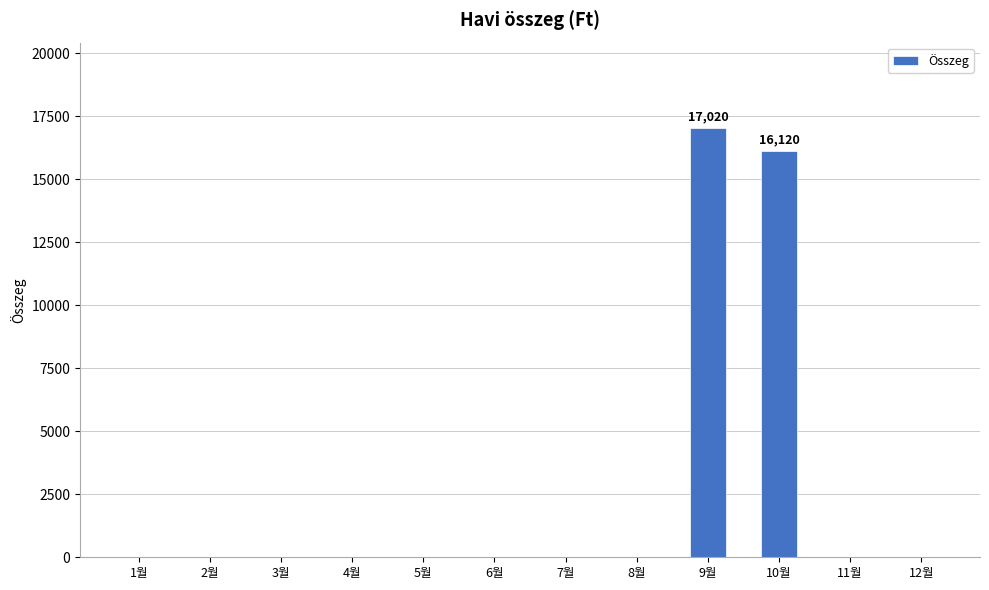

What is the maximum value shown in the chart?

17020